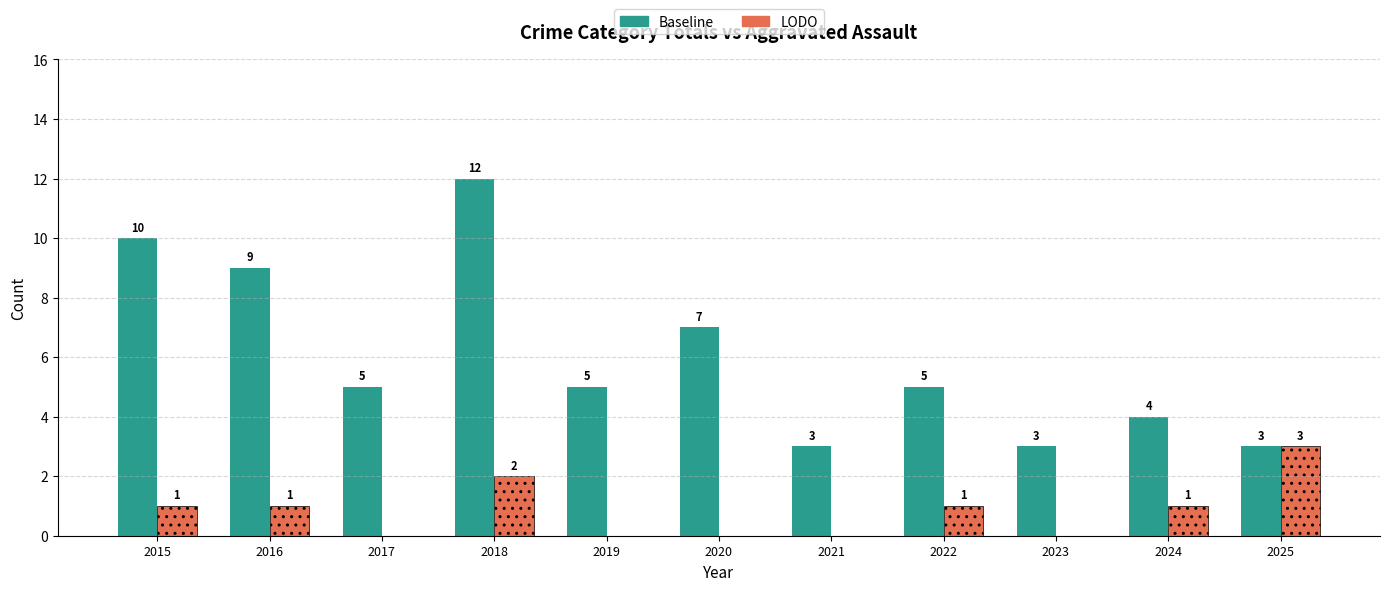

Count the number of categories in the chart.

11